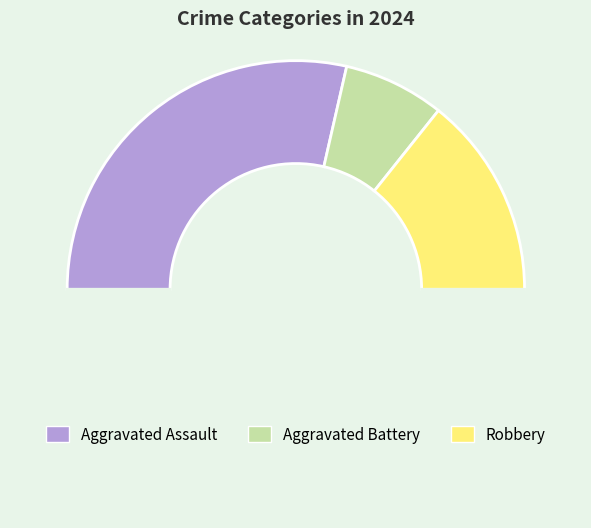

Which slice is the smallest?

Aggravated Battery